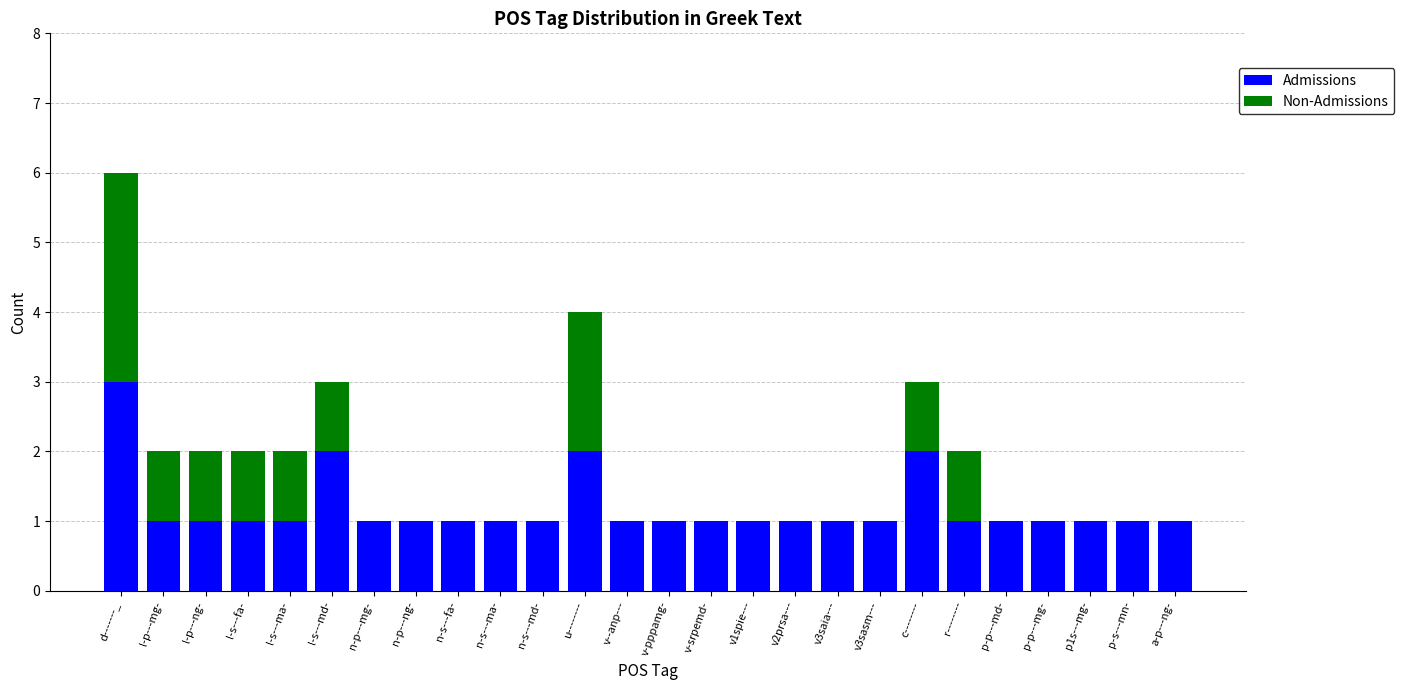

True or false: Admissions has a value of 1 at n-p---mg-.

True